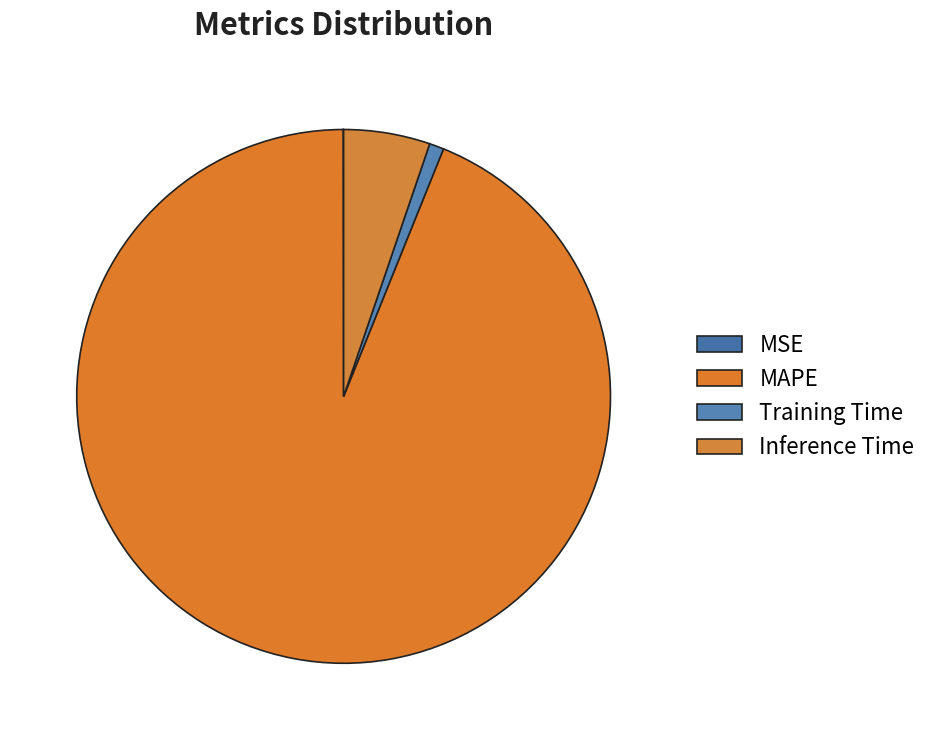

Which slice is the smallest?

MSE